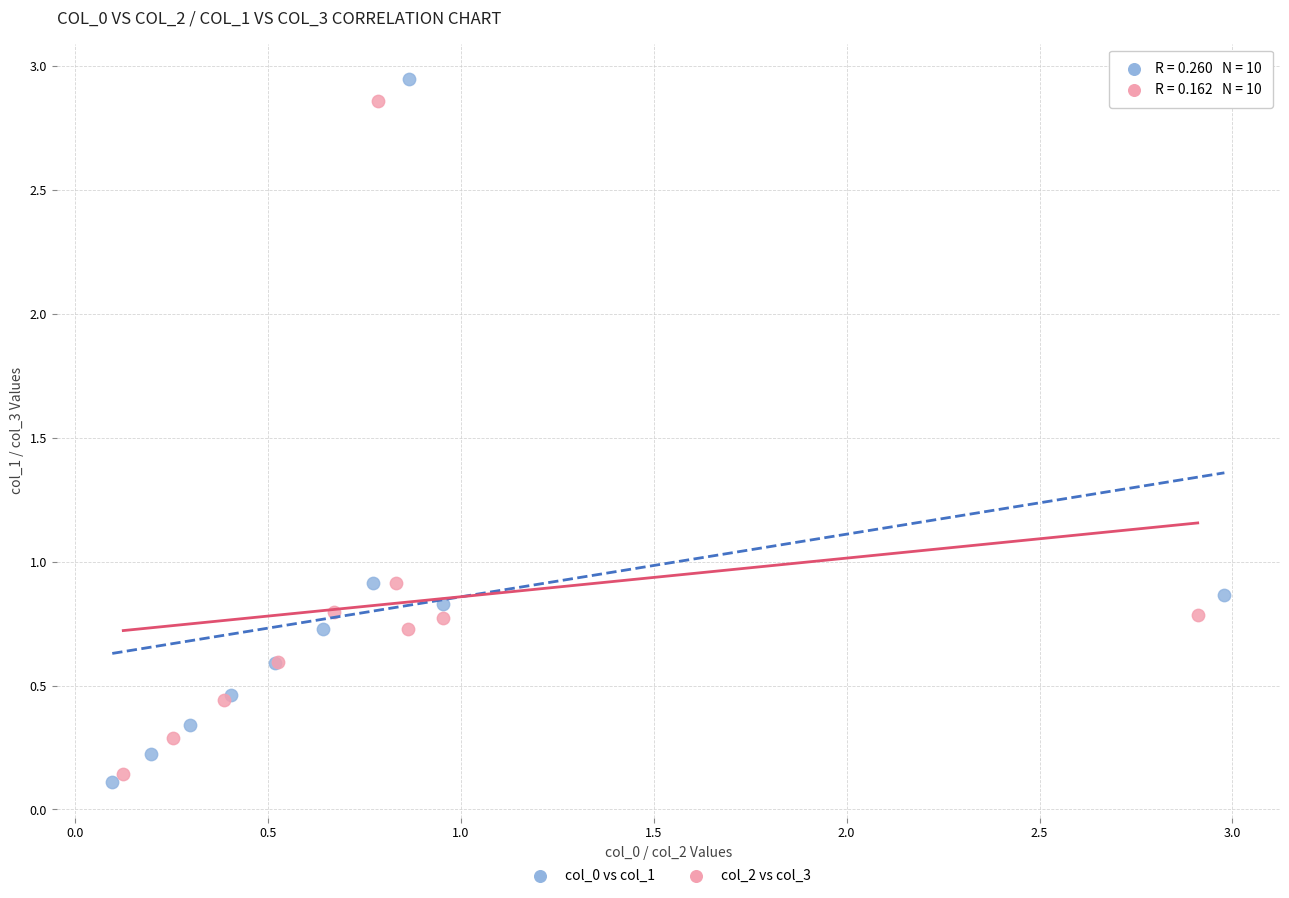

What are all the series names shown in the legend?

col_0 vs col_1, col_2 vs col_3